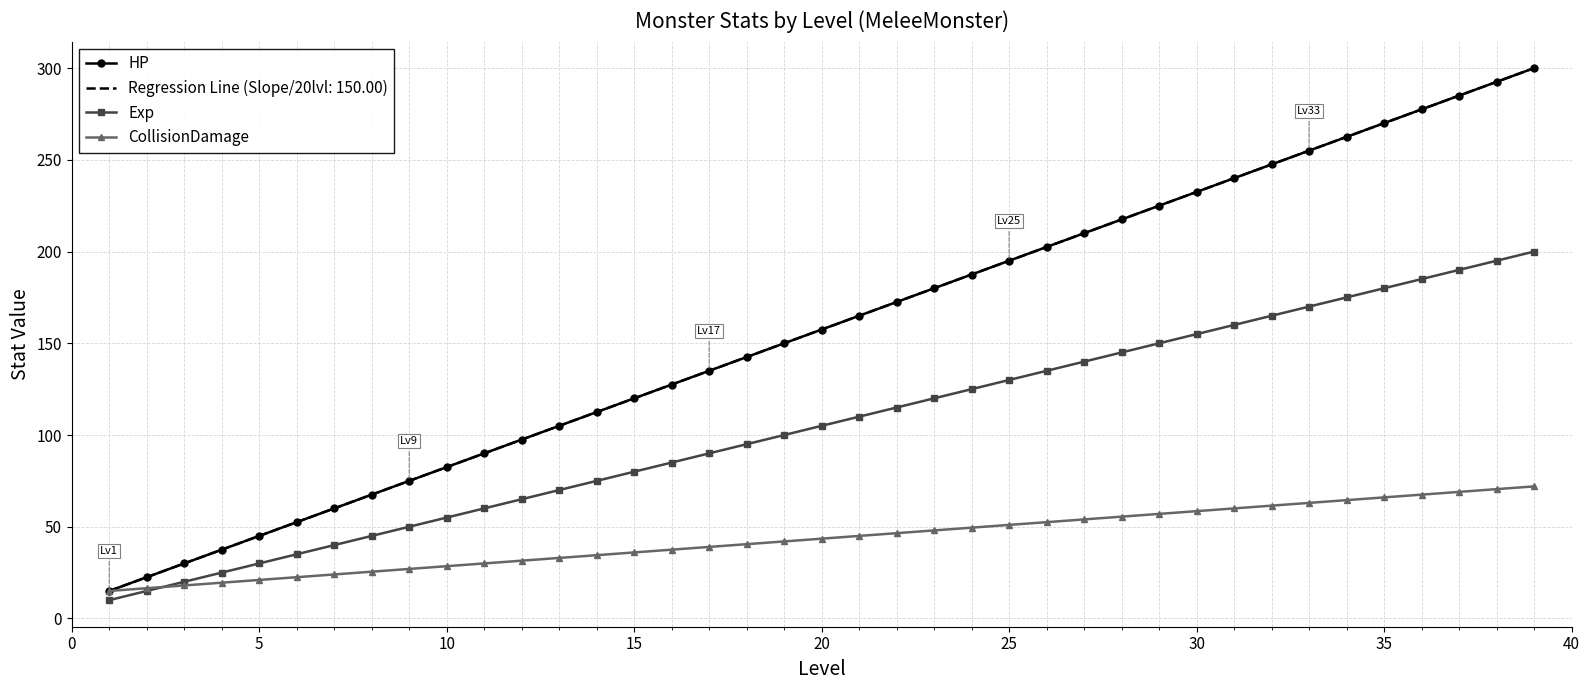

How many data points in HP are less than 157?

19